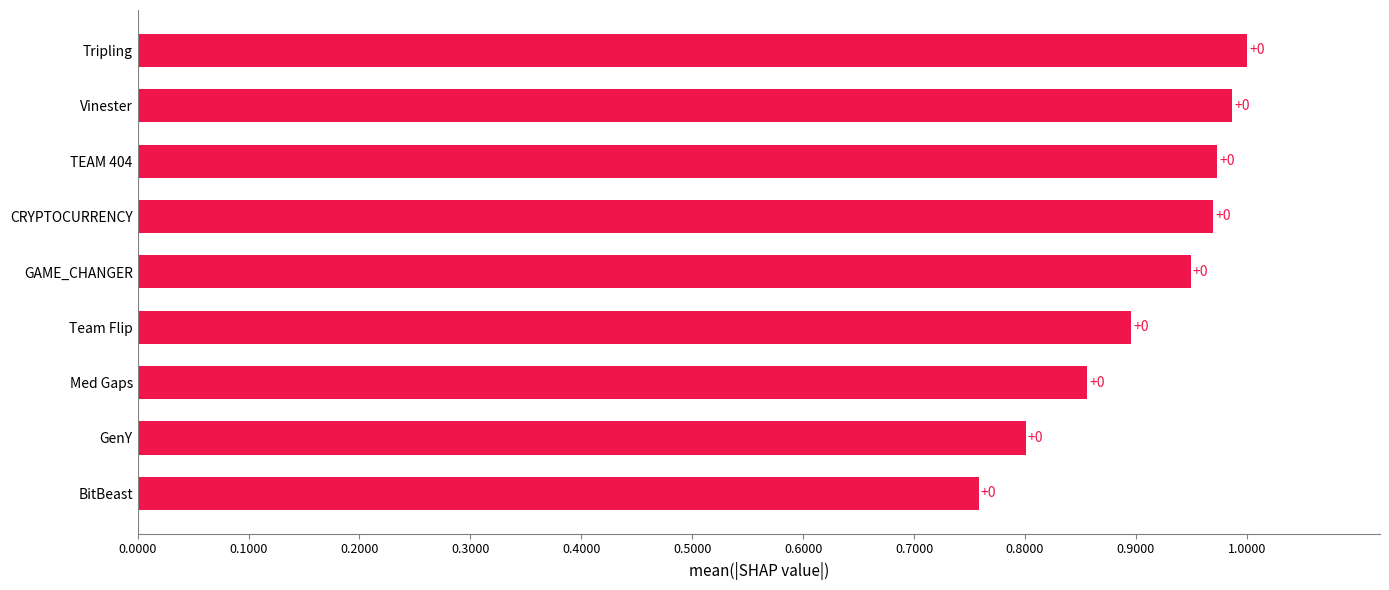

How many bars are there in total?

9